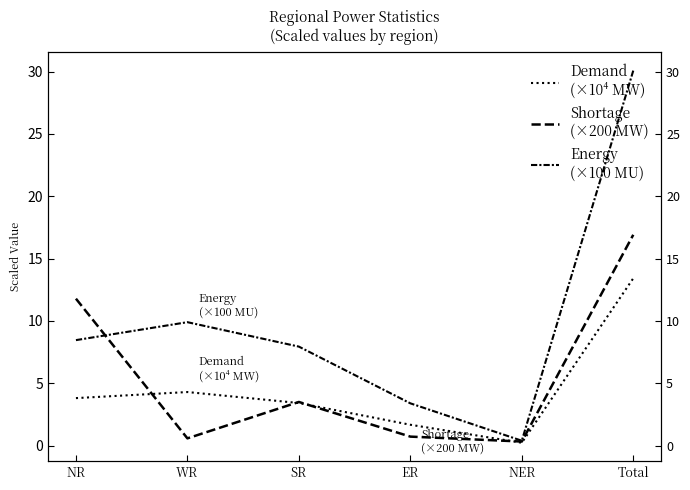

Which category has the highest value across all series?

Total